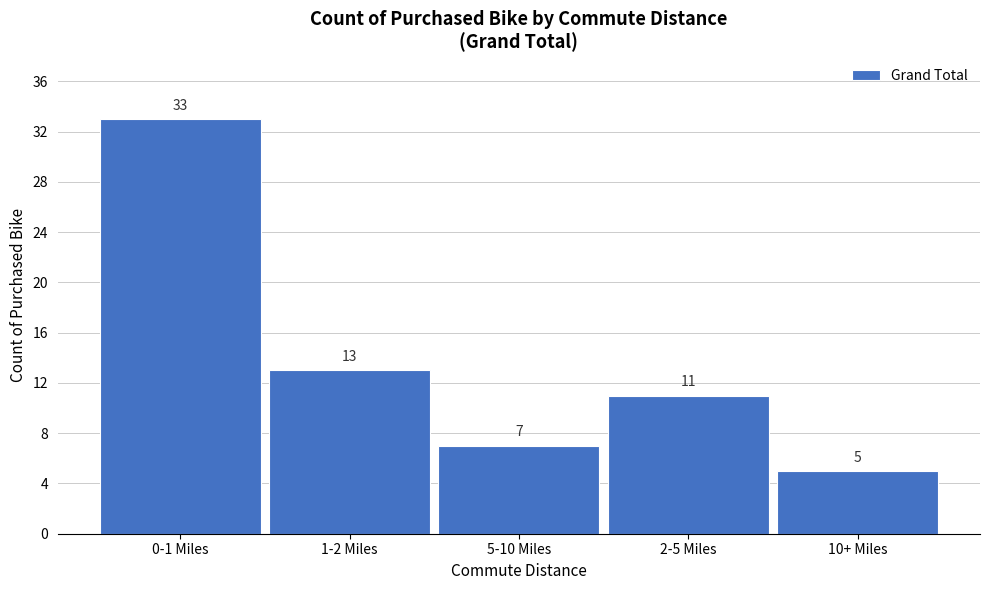

Reading left to right, list all the values displayed in this chart.

0-1 Miles=33	1-2 Miles=13	5-10 Miles=7	2-5 Miles=11	10+ Miles=5